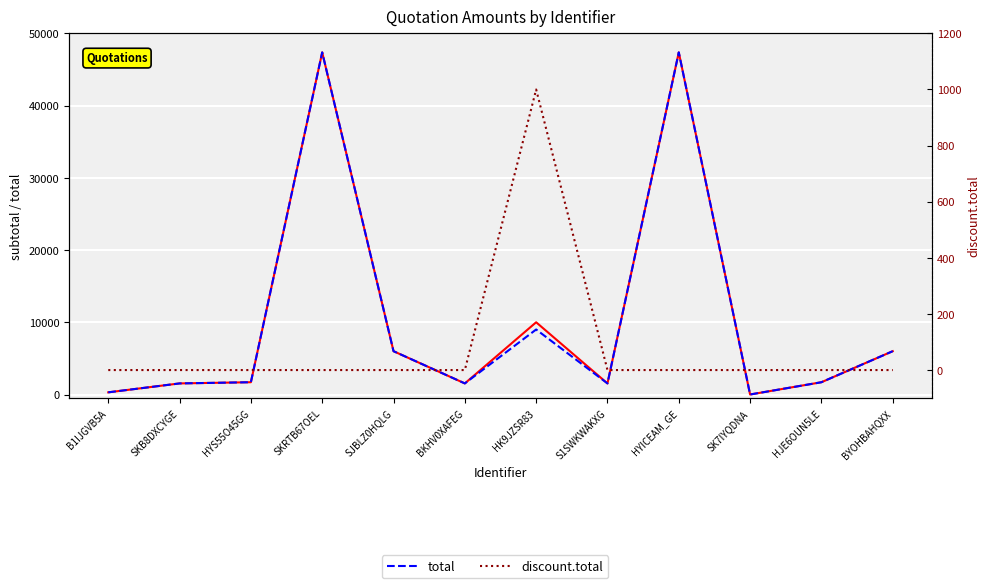

List the series in order of their peak value, highest first.

subtotal, total, discount.total